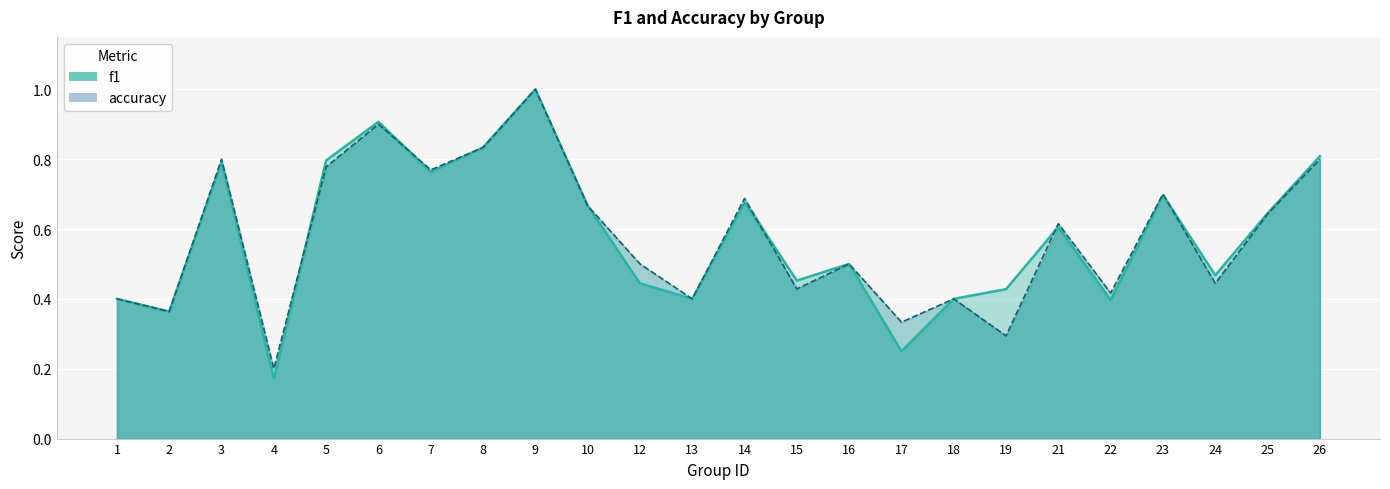

How many lines are shown in the chart?

2